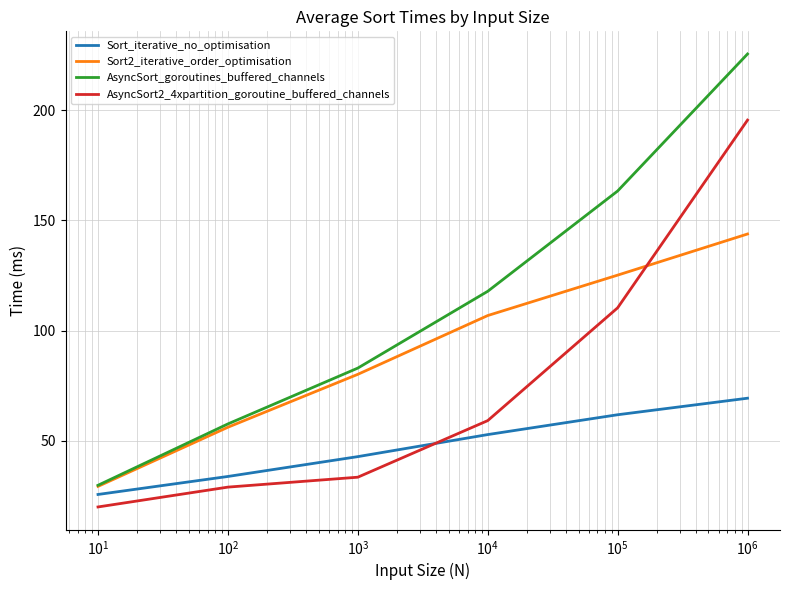

True or false: AsyncSort2_4xpartition_goroutine_buffered_channels and AsyncSort_goroutines_buffered_channels cross at least once.

False